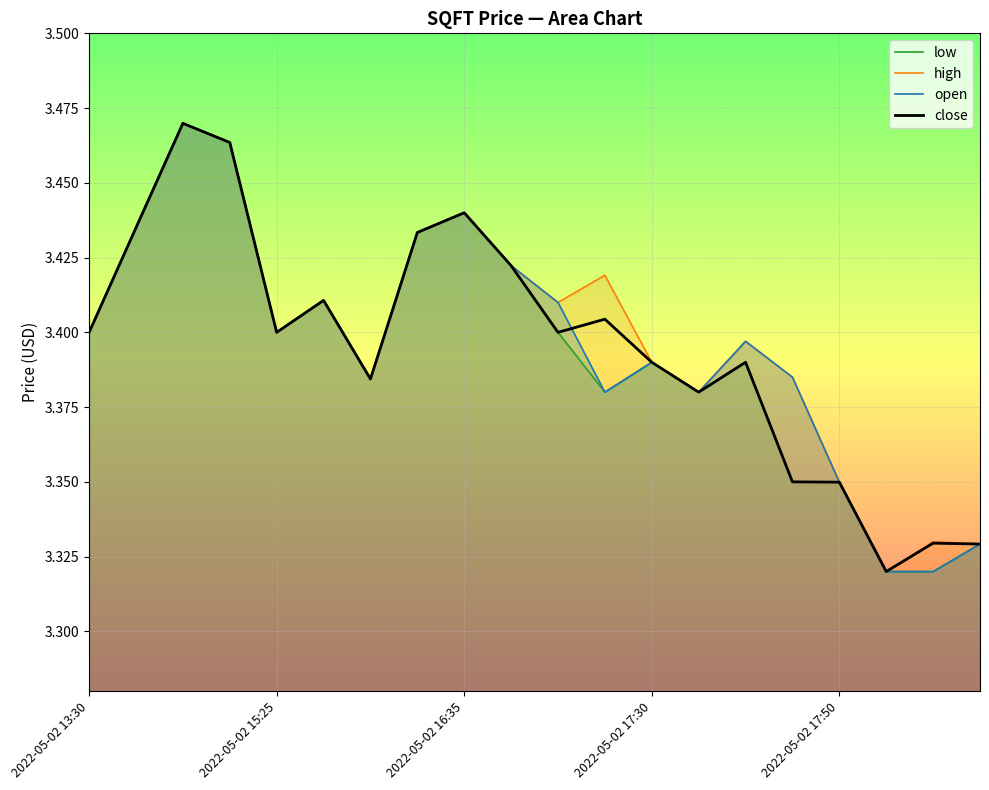

True or false: high and close cross at least once.

False